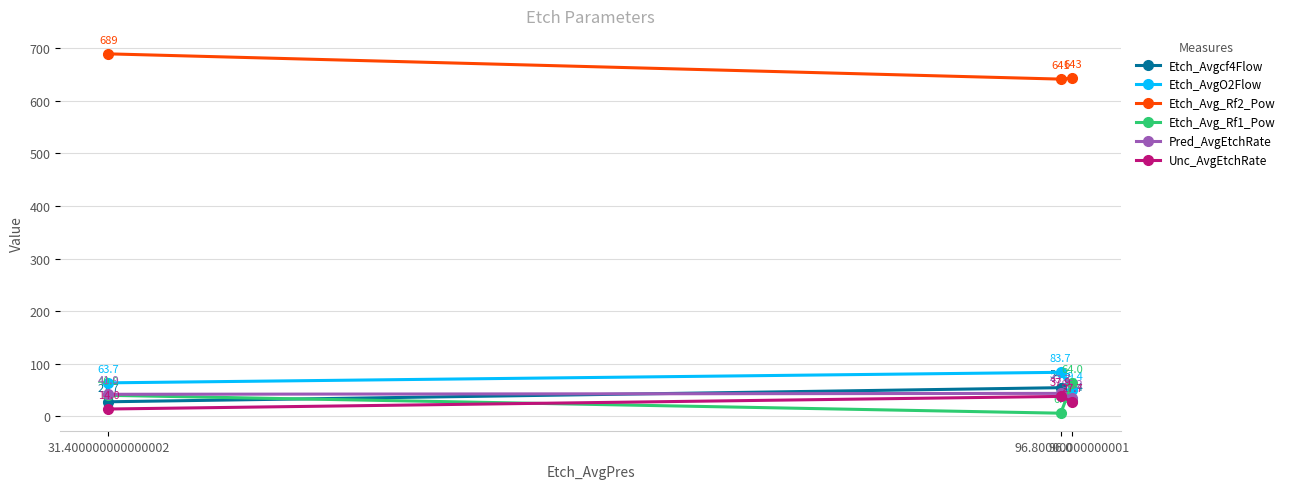

How many series are shown in this chart?

6